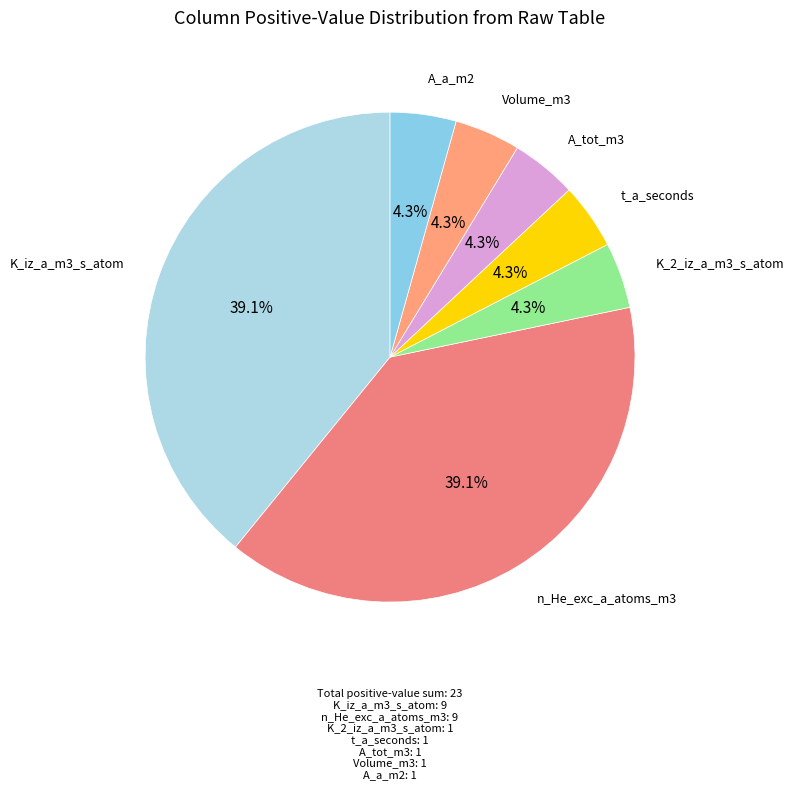

Do A_tot_m3 and Volume_m3 together represent more than half of the pie?

No